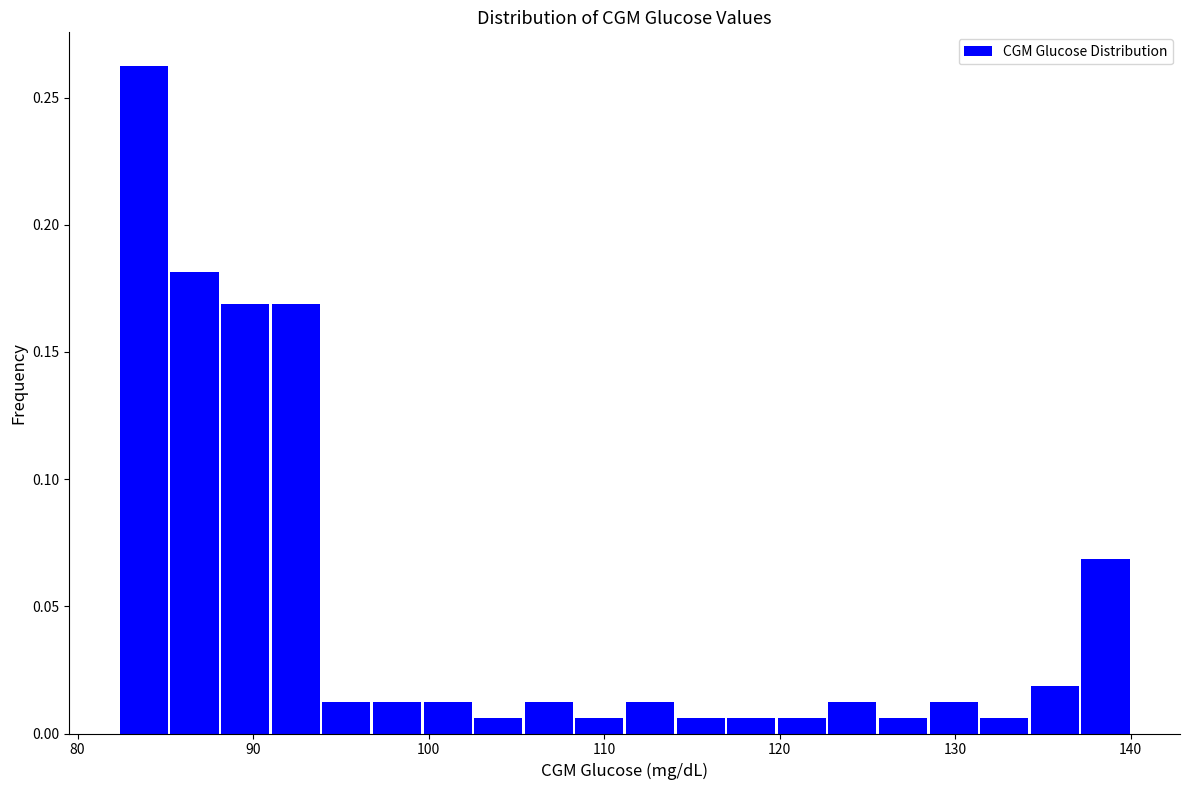

Around what value on the x-axis is the tallest bar? Give the approximate position of its centre, as read against the axis.

84